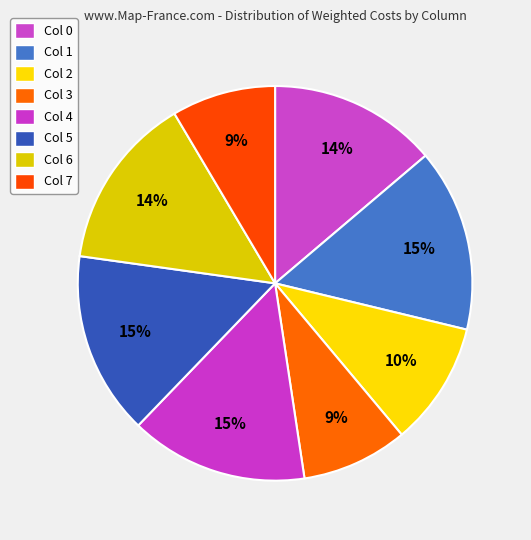

Count the number of slices in the pie.

8